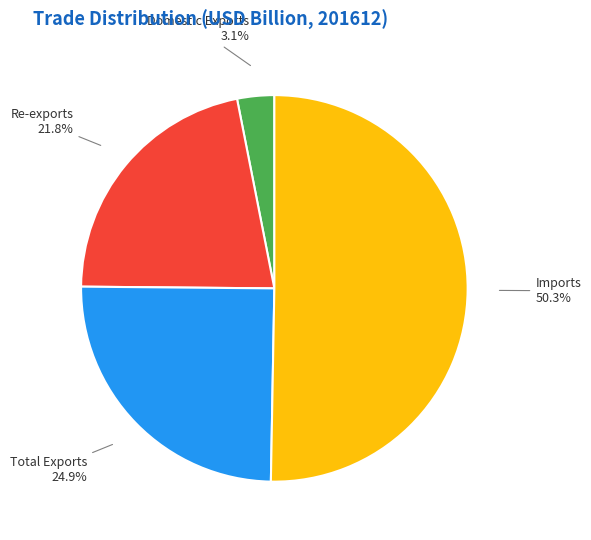

Rank the categories by value from lowest to highest.

Domestic Exports, Re-exports, Total Exports, Imports